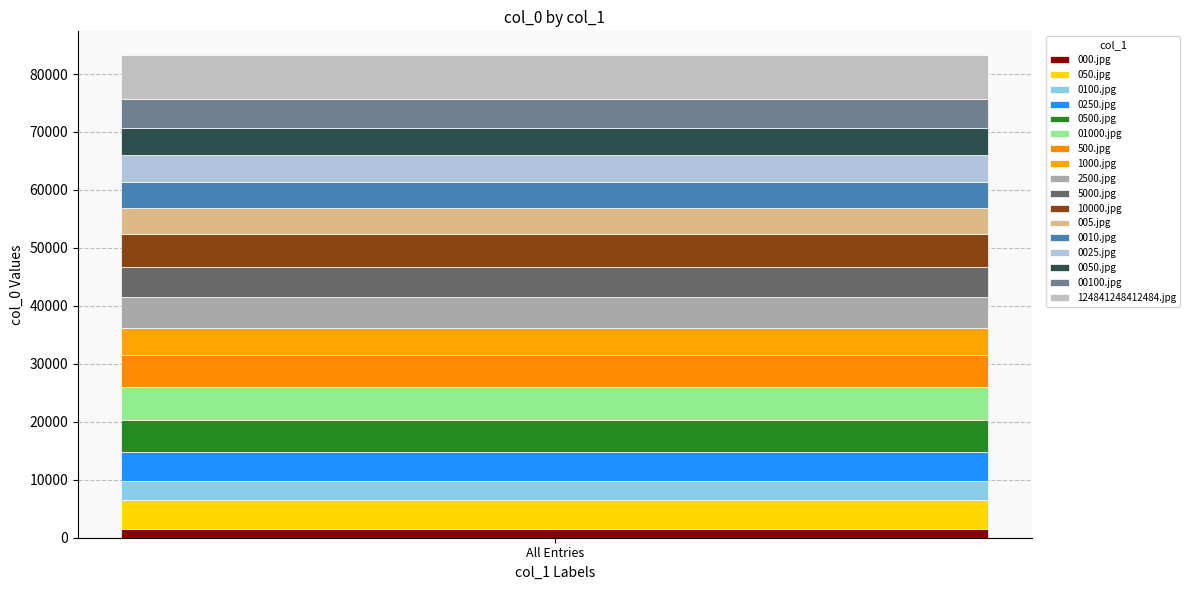

How many bars are there in total?

1